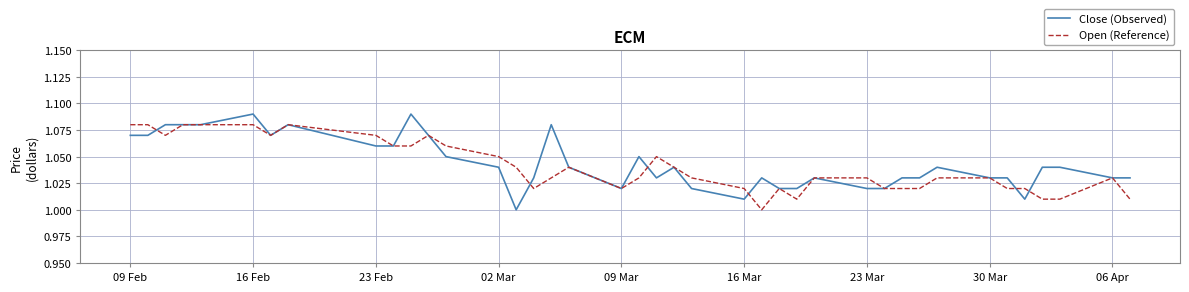

List the series in order of their peak value, lowest first.

Open (Reference), Close (Observed)